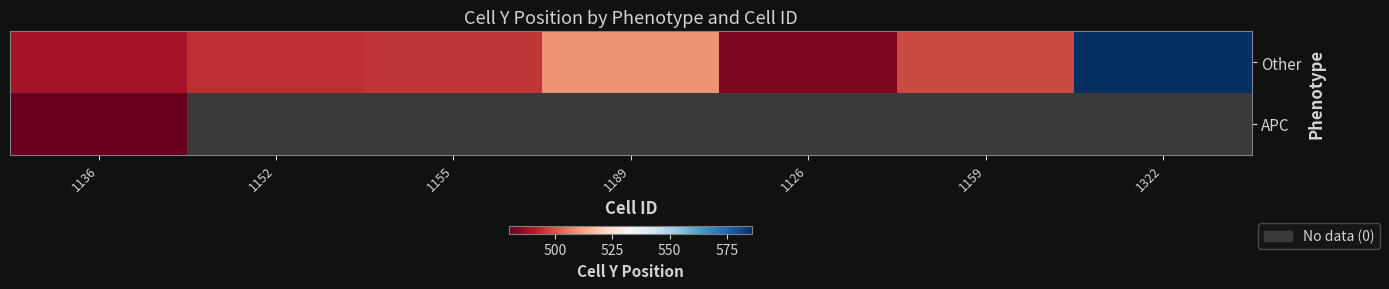

Rank the series at 1136 from lowest to highest value.

APC, Other